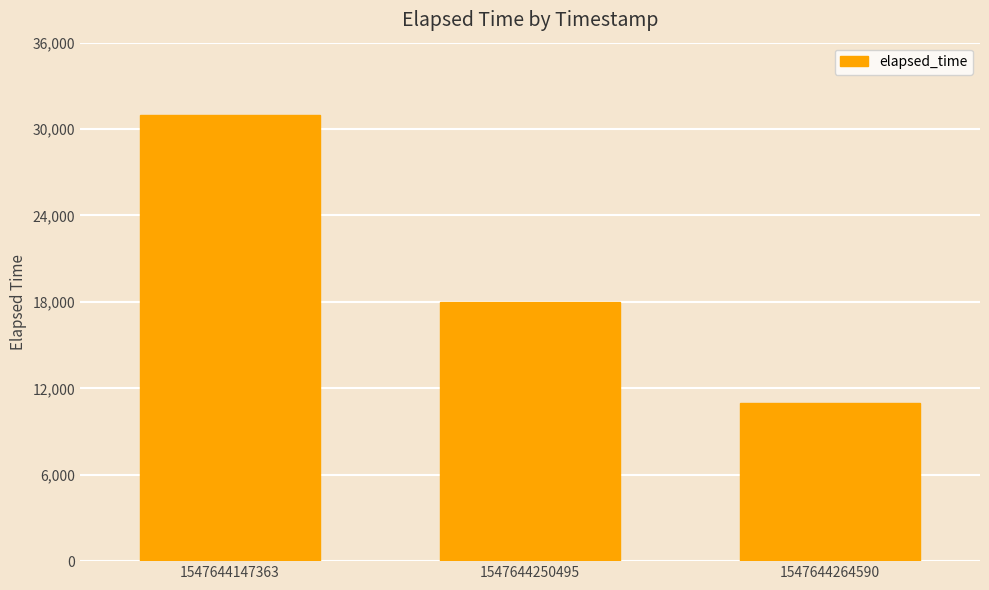

Which label corresponds to the largest value in the chart?

1547644147363